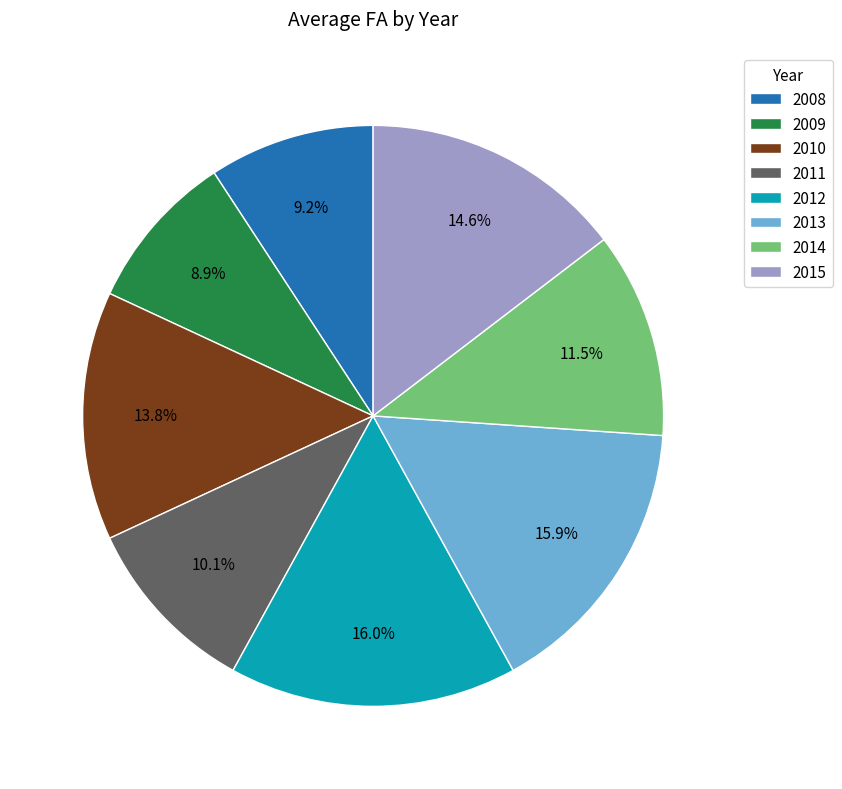

How many segments does this pie chart have?

8